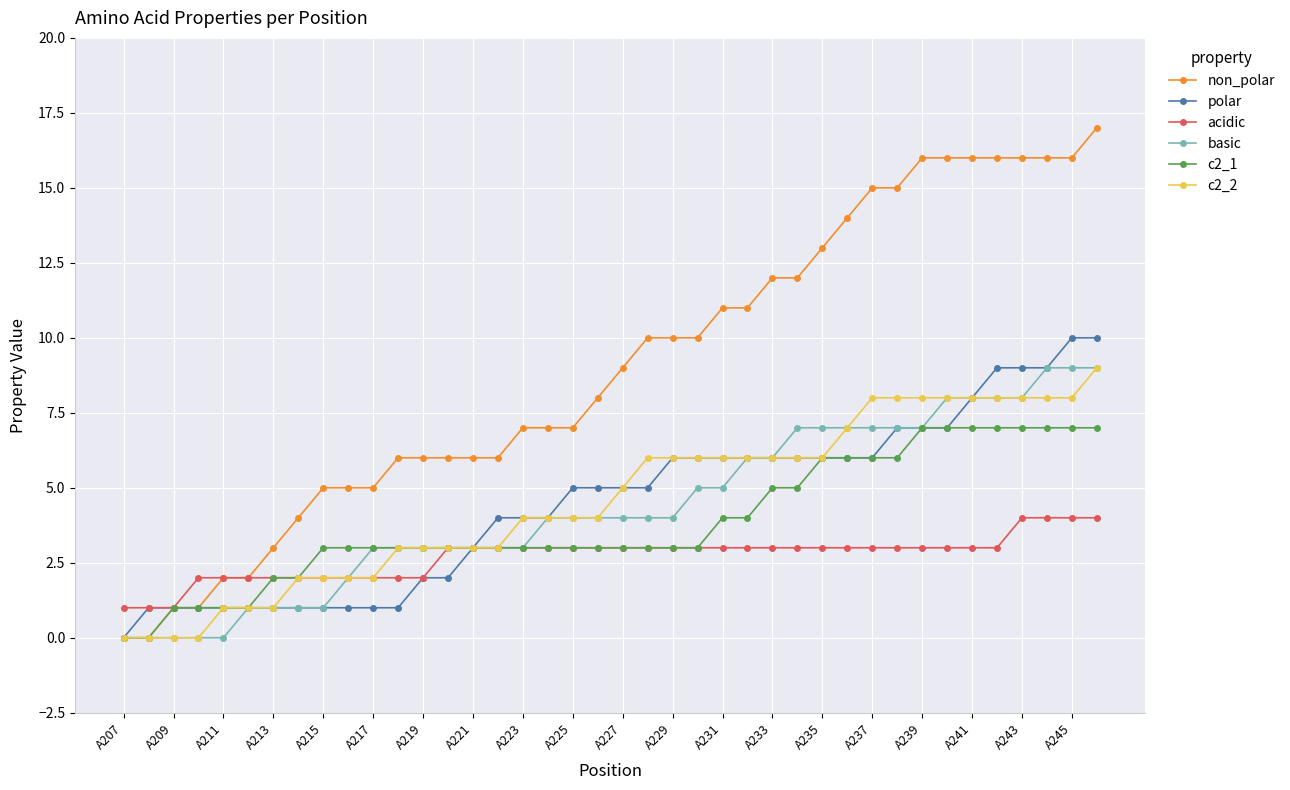

How many data points does each series have?

40